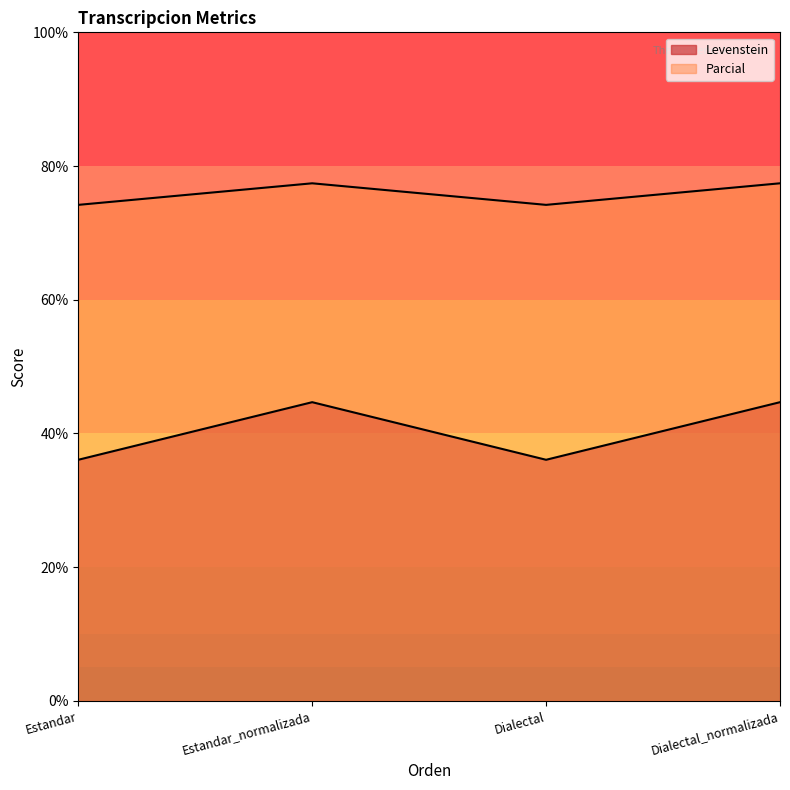

Reading right to left, extract all data points from this chart.

Levenstein: Dialectal_normalizada=77.4	Dialectal=74.2	Estandar_normalizada=77.4	Estandar=74.2
Parcial: Dialectal_normalizada=44.7	Dialectal=36.1	Estandar_normalizada=44.7	Estandar=36.1